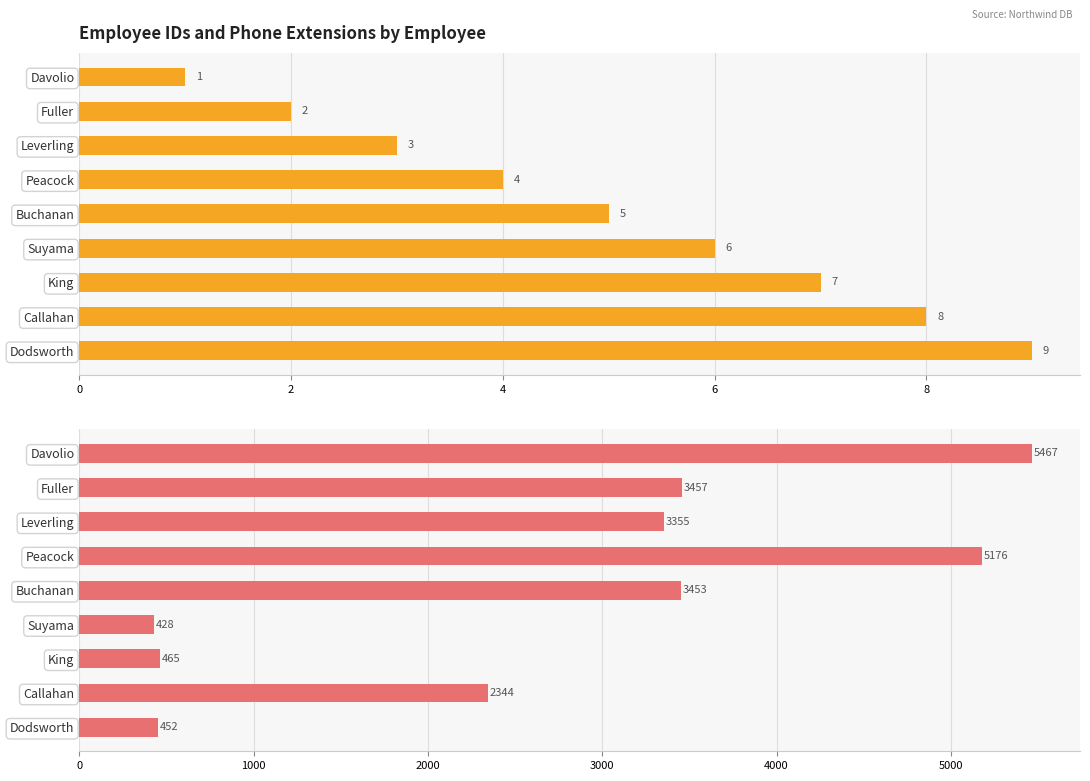

Rank the series by their average value, from lowest to highest.

employeeID, extension